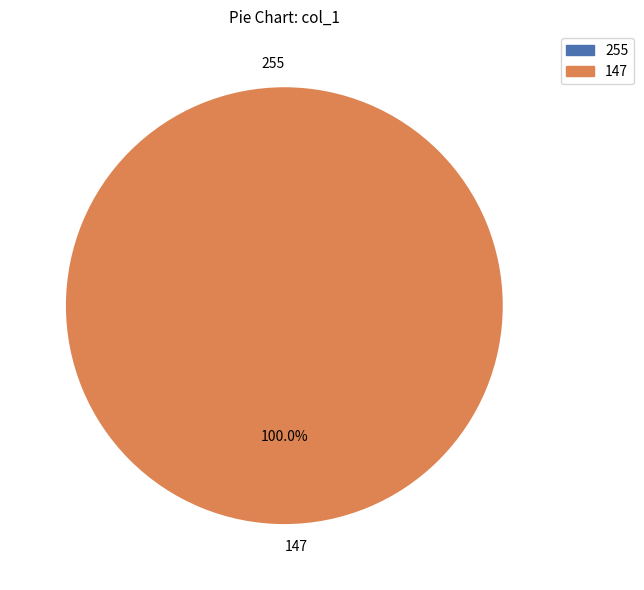

Count the number of slices in the pie.

2